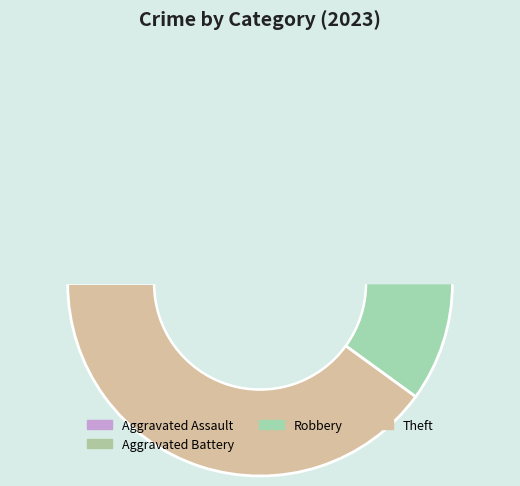

Does Homicide represent more than half of the total?

No